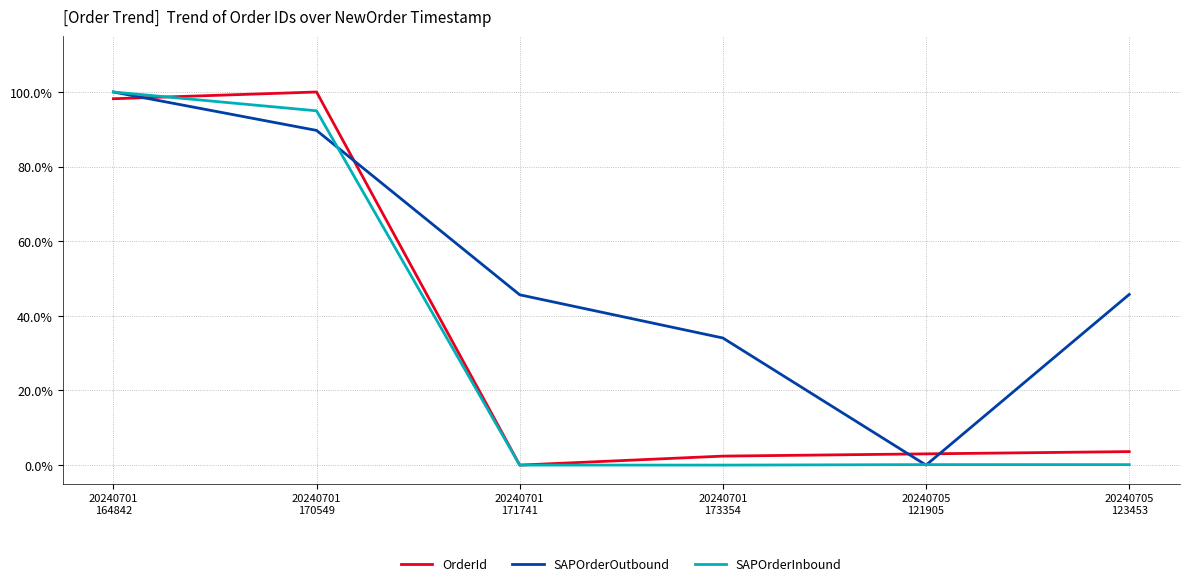

In SAPOrderOutbound, how many points are lower than both neighbors (excluding endpoints)?

1